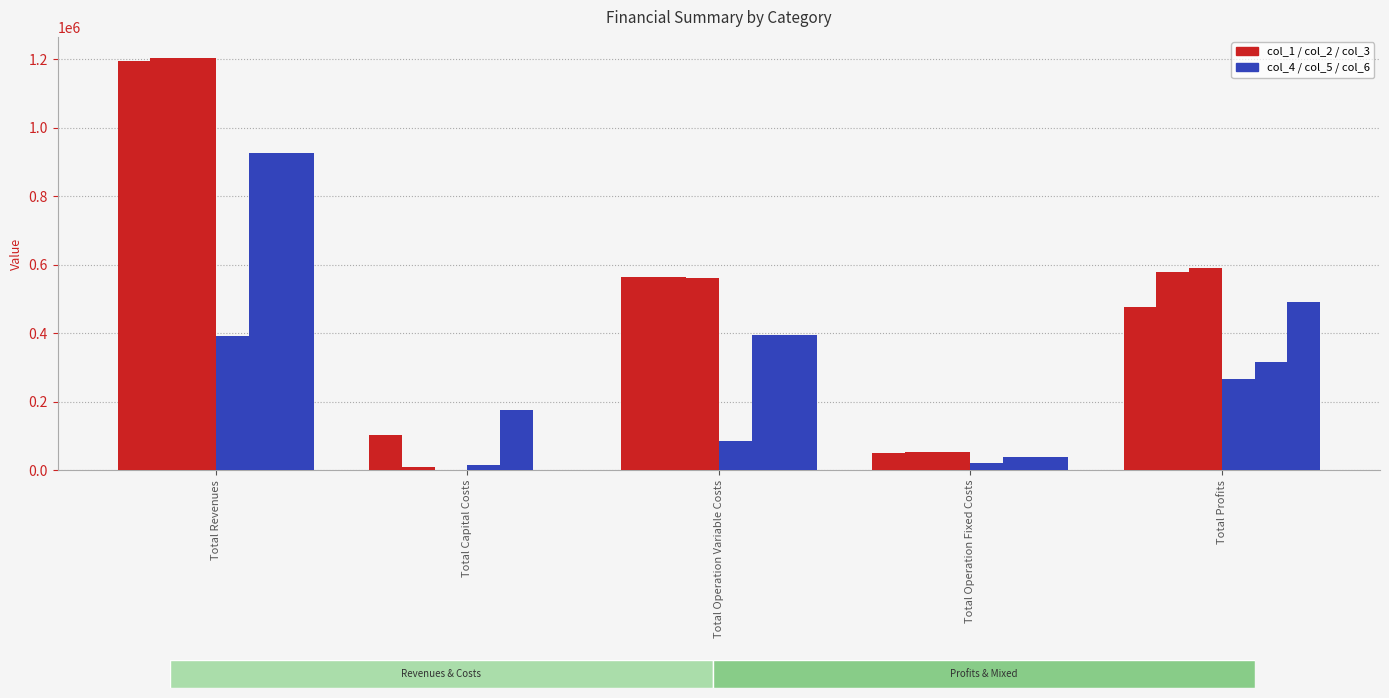

Count the number of categories in the chart.

5